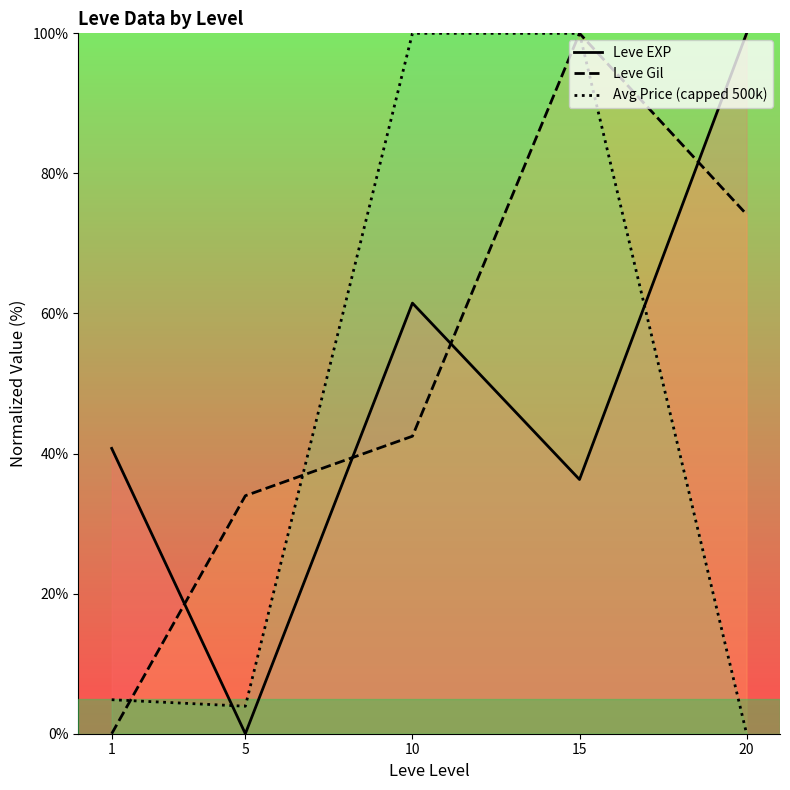

At how many categories does at least one series exceed 33?

5